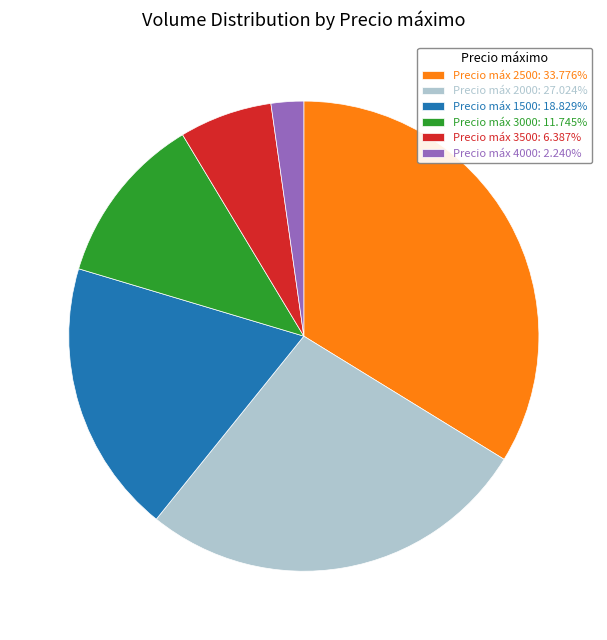

How many slices are in this pie chart?

6